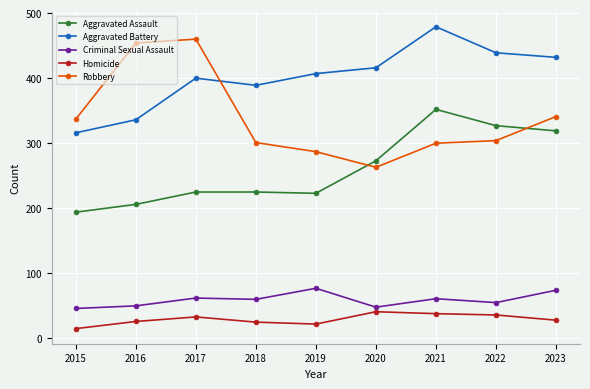

What are all the series names shown in the legend?

Aggravated Assault, Aggravated Battery, Criminal Sexual Assault, Homicide, Robbery